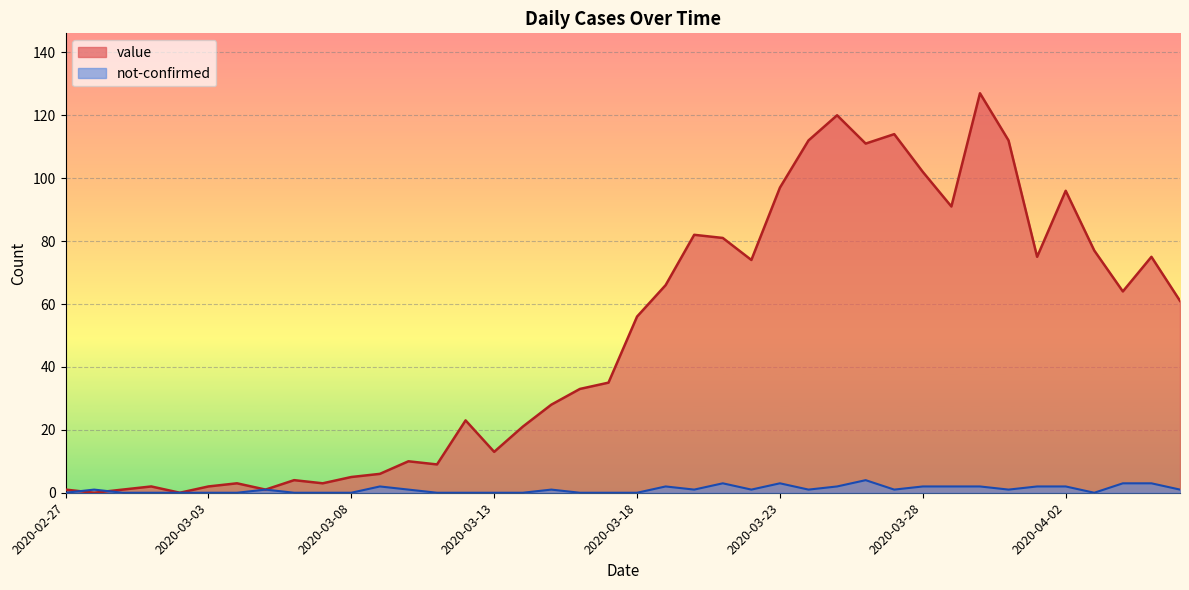

How many categories are shown in the chart?

40